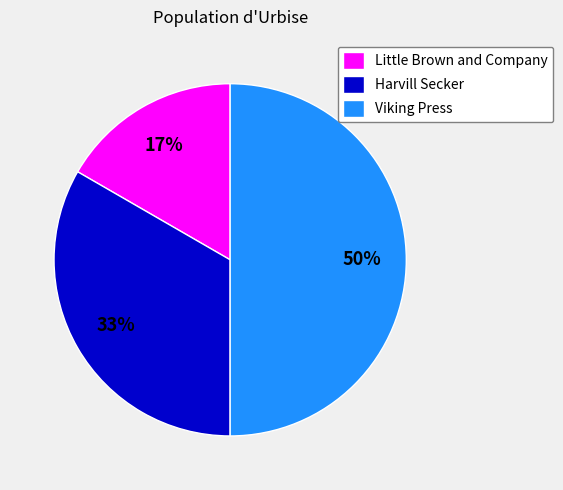

What is the smallest slice in the pie chart?

Little Brown and Company